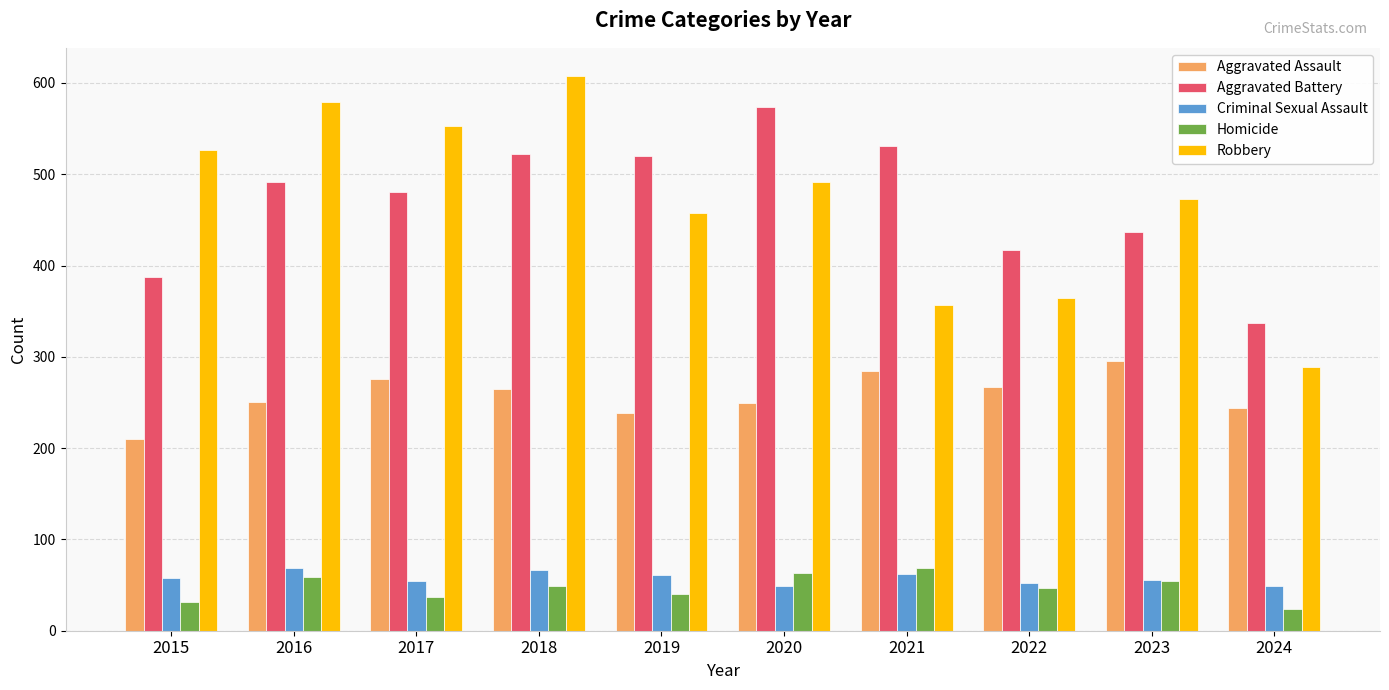

What is the approximate value of Criminal Sexual Assault at 2016, to the nearest 5?

70